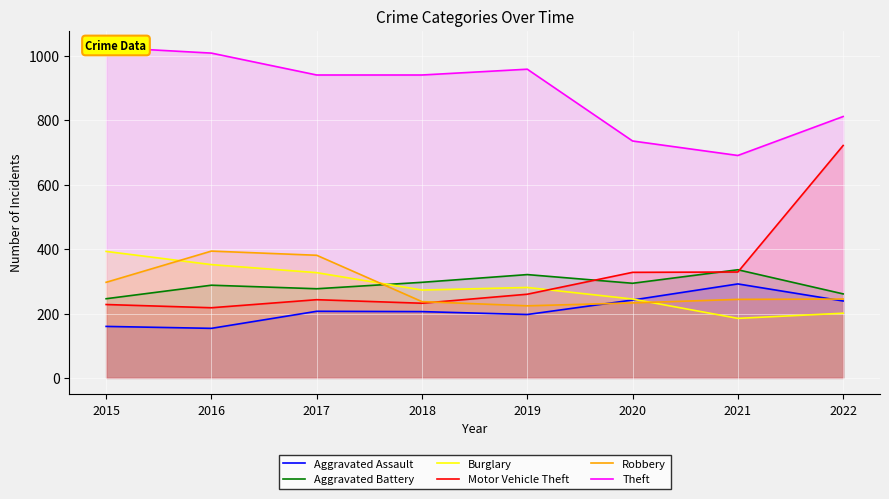

What are all the series names shown in the legend?

Aggravated Assault, Aggravated Battery, Burglary, Motor Vehicle Theft, Robbery, Theft